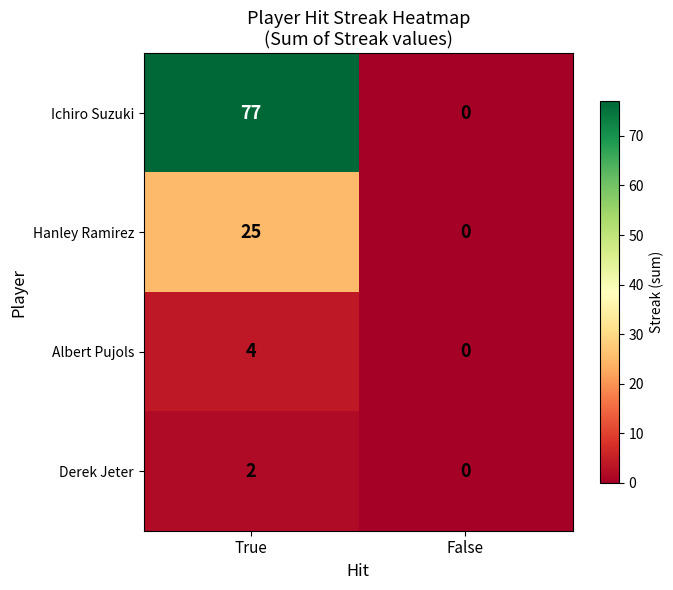

At which category is the sum across all series the highest?

True